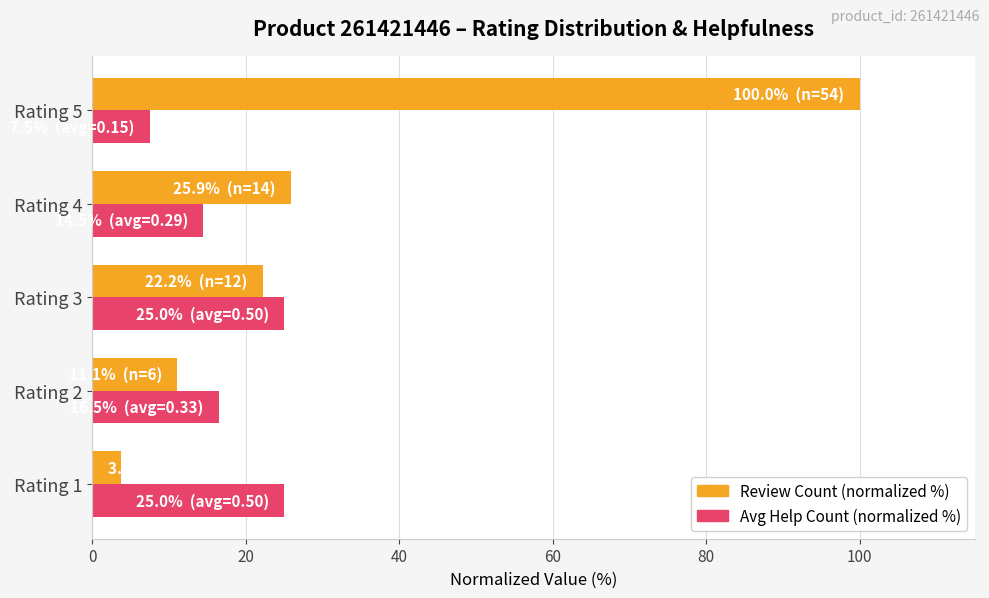

What are all the series names shown in the legend?

Review Count (normalized %), Avg Help Count (normalized %)